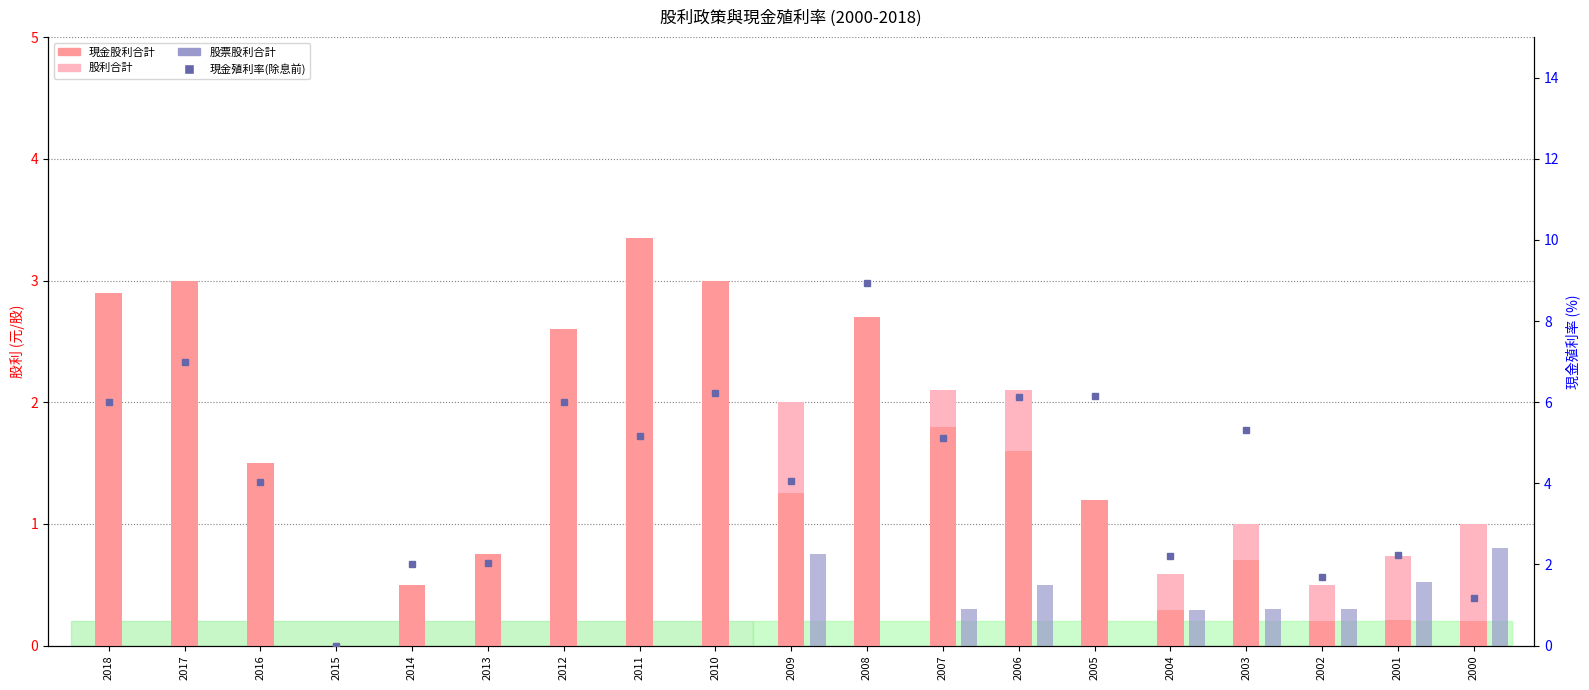

Which label corresponds to the smallest value in the chart?

2015